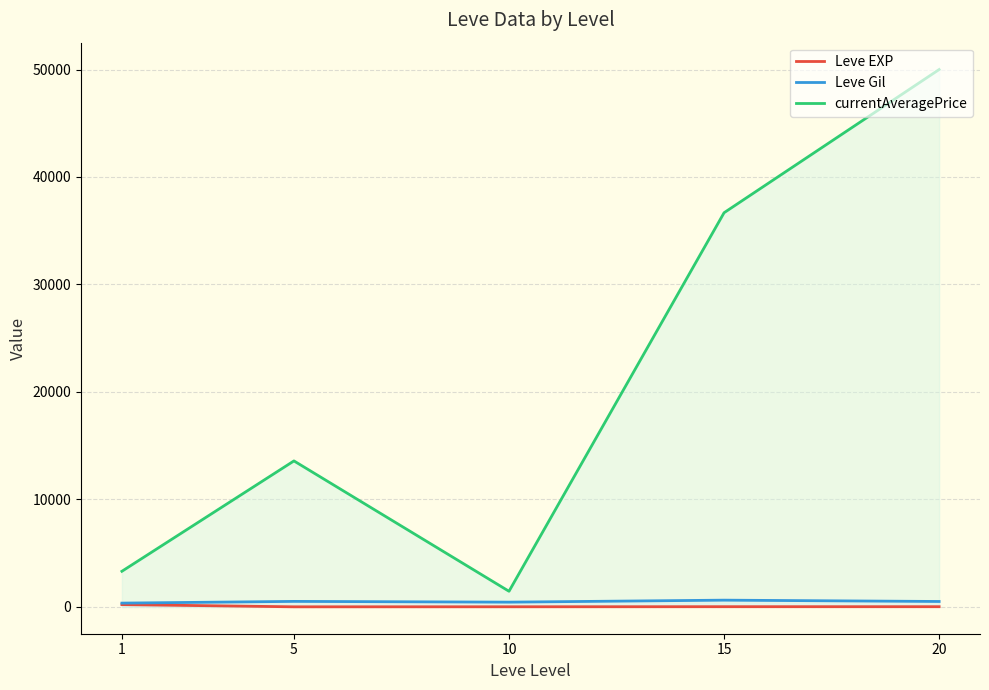

What is the sum of all Leve EXP values?

252.5